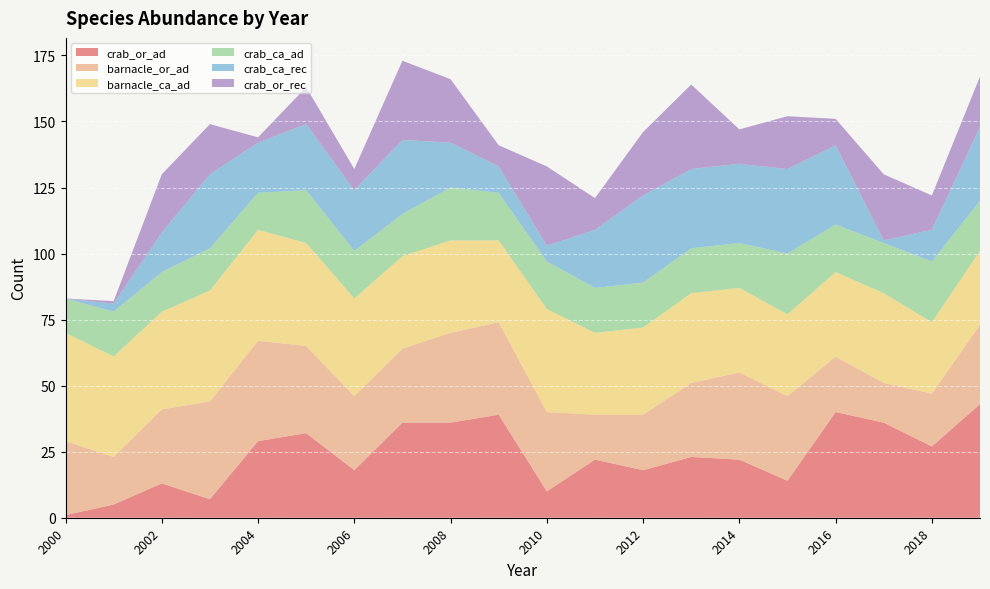

Reading right to left, transcribe all the data shown in this chart.

crab_or_ad: 43	27	36	40	14	22	23	18	22	10	39	36	36	18	32	29	7	13	5	1
barnacle_or_ad: 30	20	15	21	32	33	28	21	17	30	35	34	28	28	33	38	37	28	18	28
barnacle_ca_ad: 28	27	34	32	31	32	34	33	31	39	31	35	35	37	39	42	42	37	38	41
crab_ca_ad: 19	23	19	18	23	17	17	17	17	18	18	20	16	18	20	14	16	15	17	13
crab_ca_rec: 28	12	1	30	32	30	30	33	22	6	10	17	28	23	25	19	28	15	3	0
crab_or_rec: 19	13	25	10	20	13	32	24	12	30	8	24	30	8	14	2	19	22	1	0